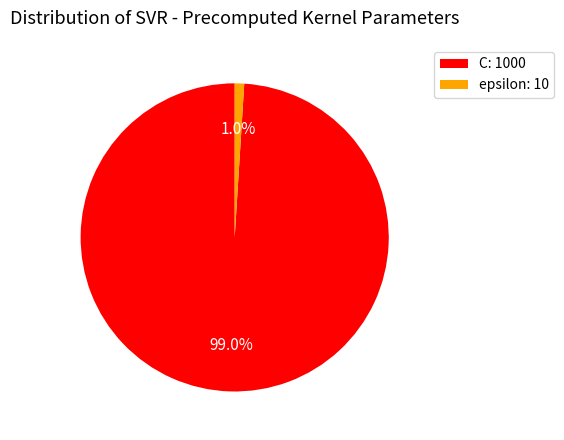

How many segments does this pie chart have?

2